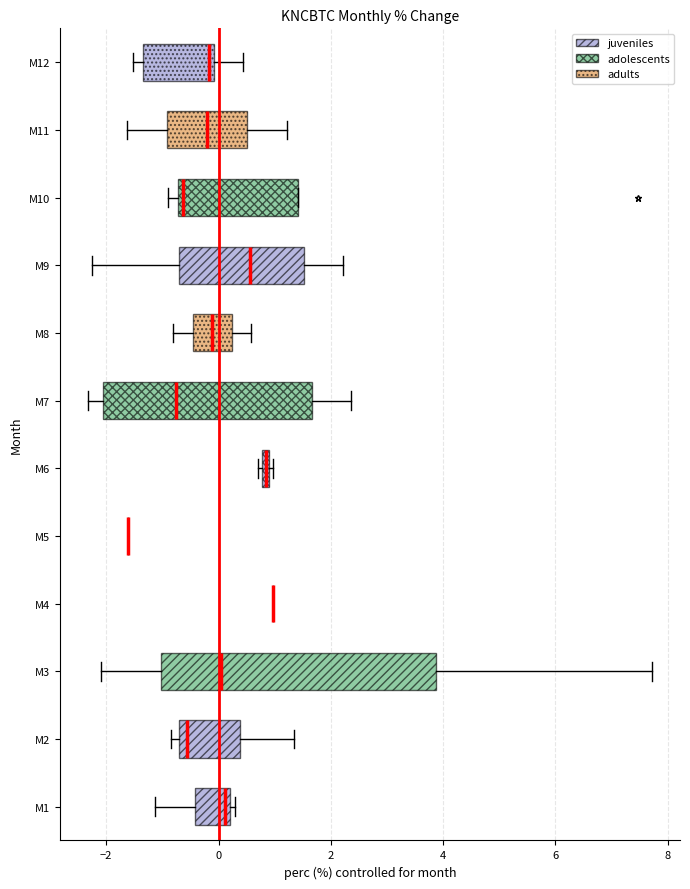

Where is the right edge of the box for M10 on the x-axis? The values are not printed on the chart, so give them approximately, as read against the axis.

1.4